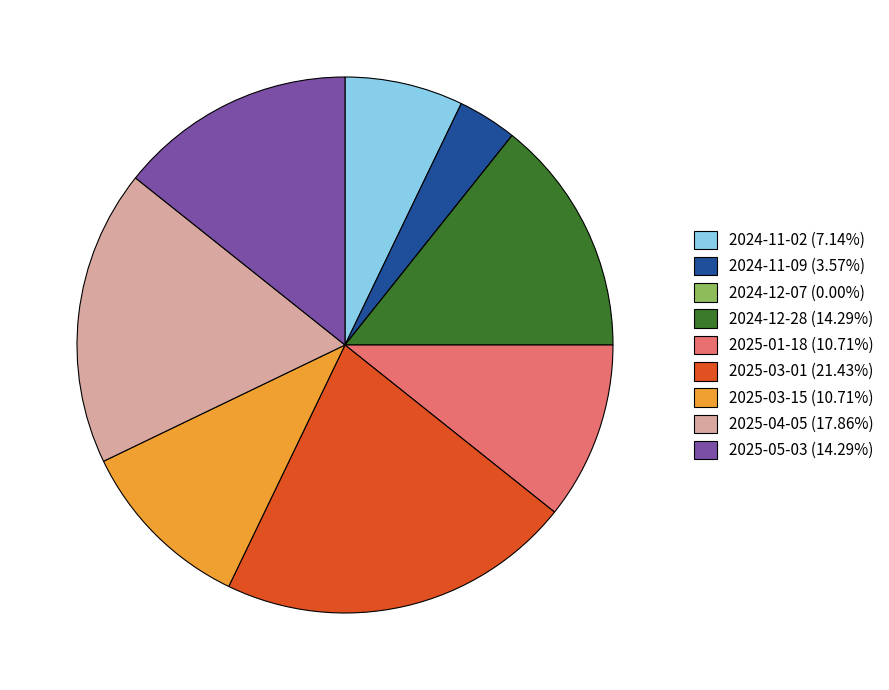

Is there any slice that represents more than half of the pie?

No